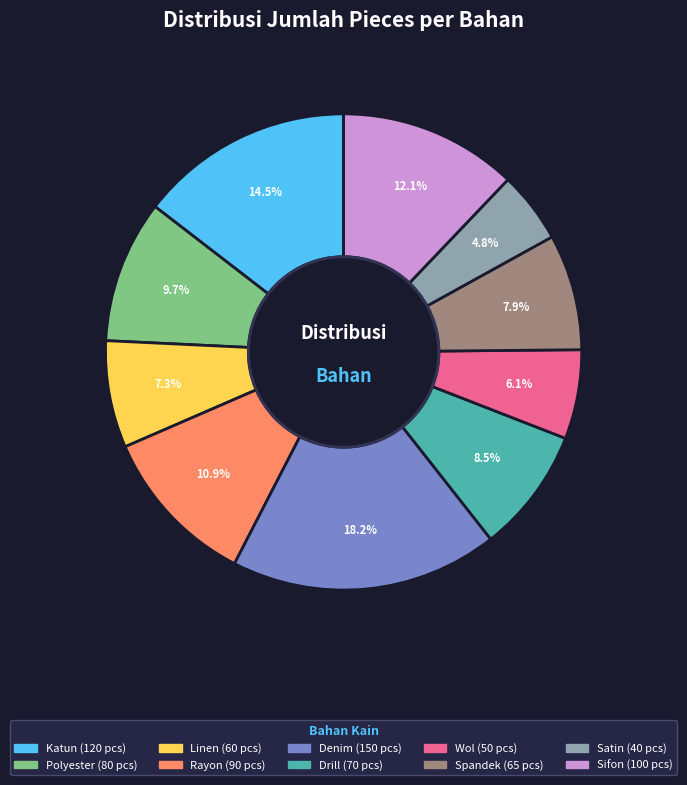

Is Denim the majority of the pie?

No